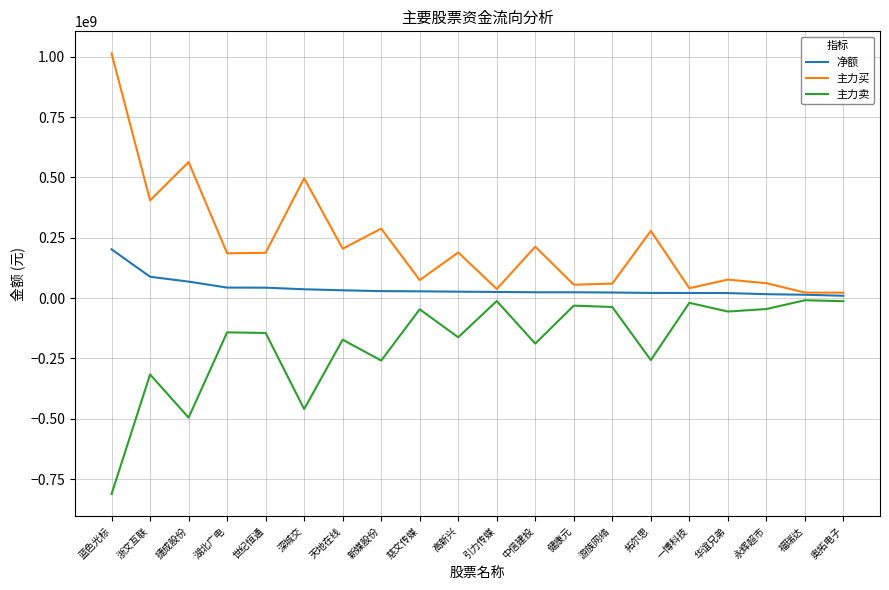

Where is the first local minimum for 主力买?

浙文互联